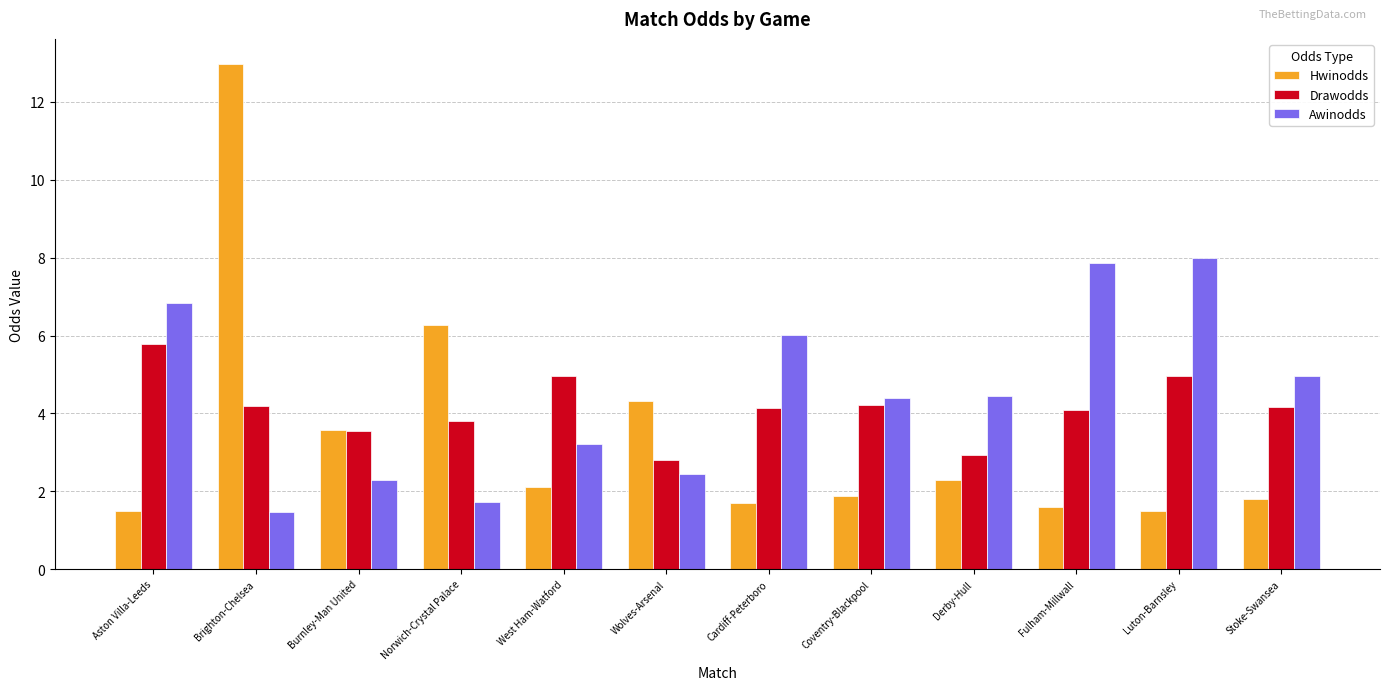

Does the chart contain any negative values?

No